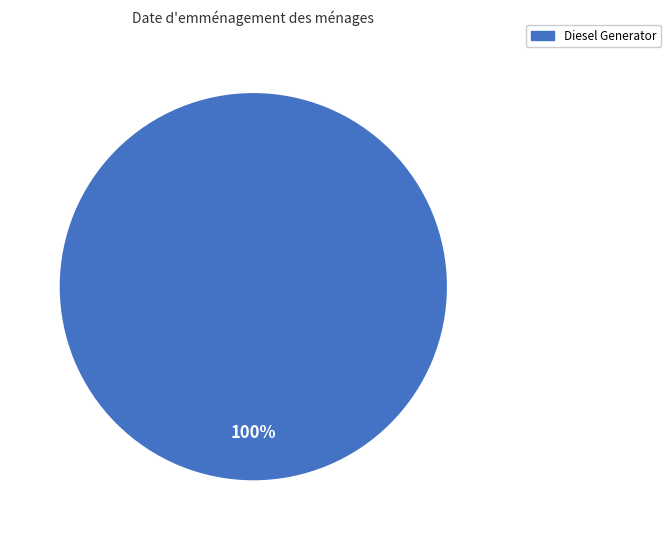

To the nearest percent, what portion does Diesel Generator represent?

100%